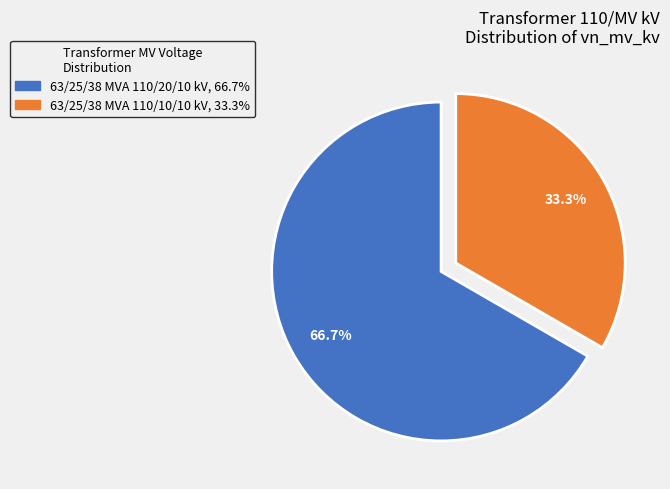

What is the largest slice in the pie chart?

63/25/38 MVA 110/20/10 kV